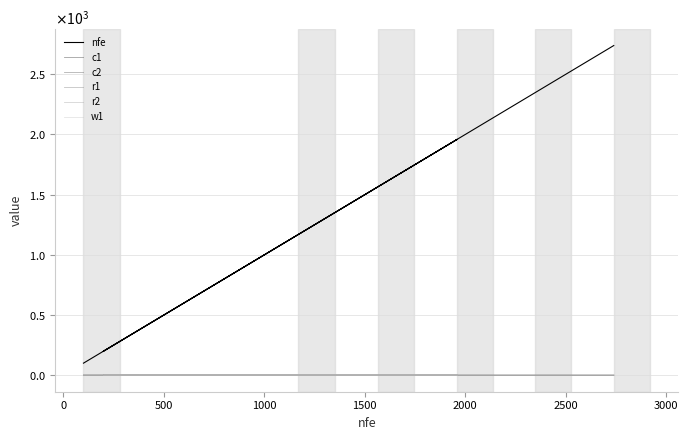

What is the lowest value of the nfe series?

100.0